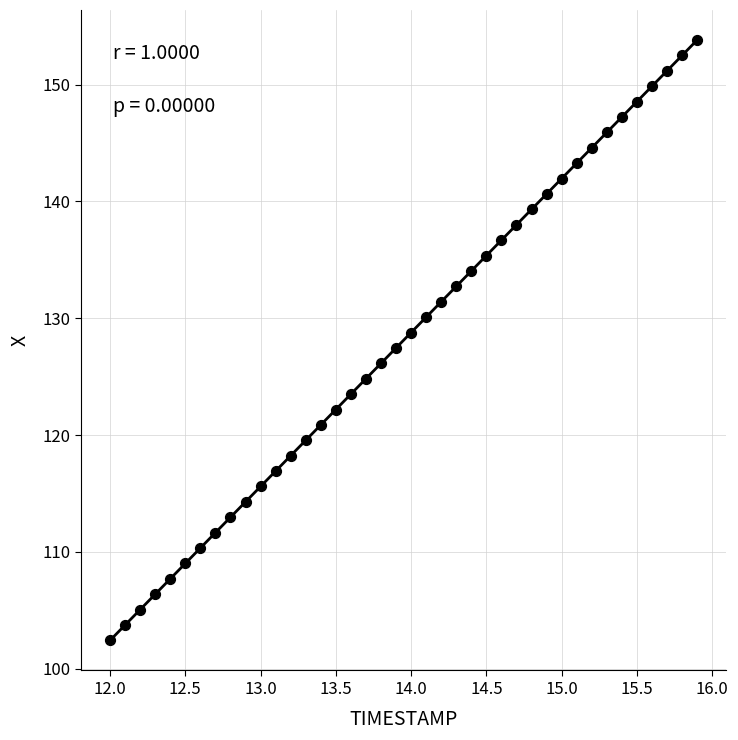

What is the range of X values (max minus min)?

3.9